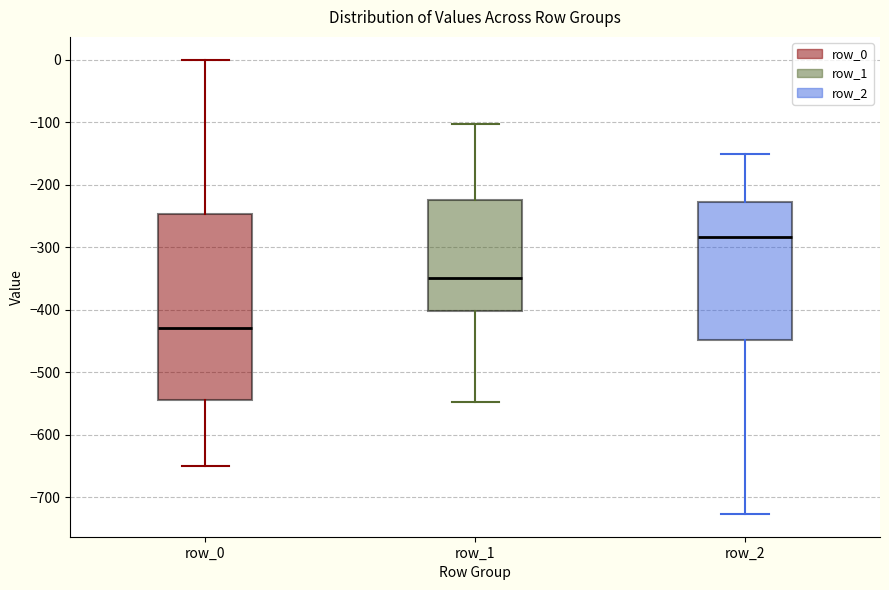

Which box has the highest median line?

row_2